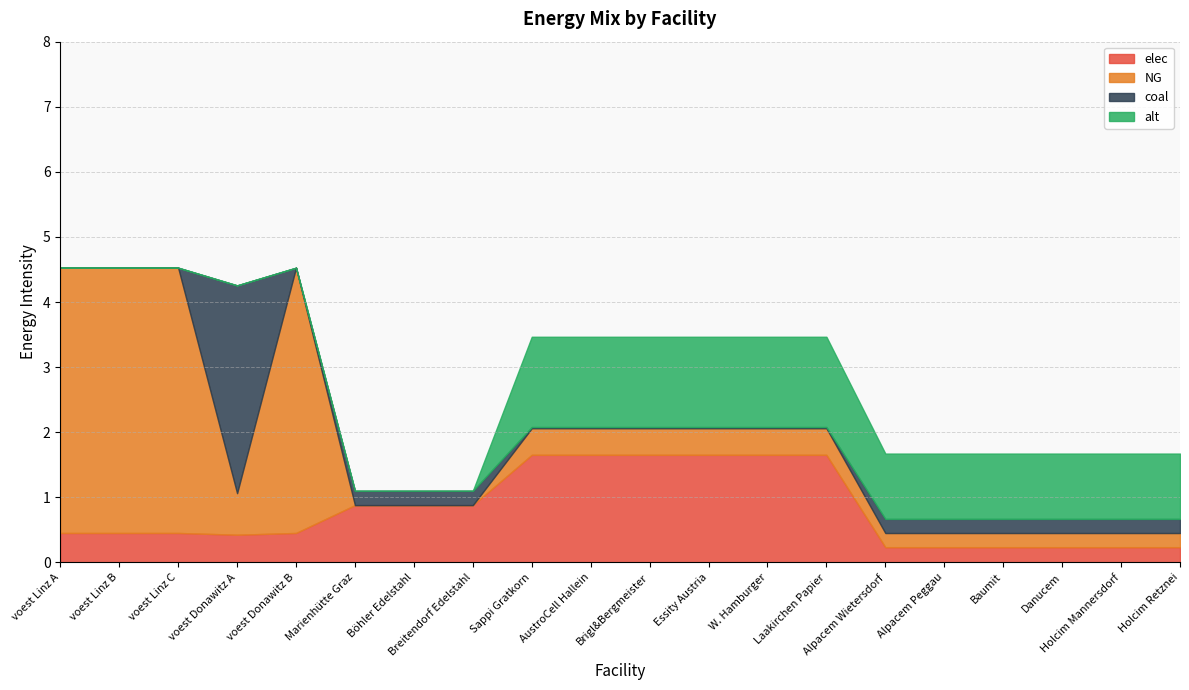

Reading left to right, list all the values displayed in this chart.

elec: voest Linz A=0.5	voest Linz B=0.5	voest Linz C=0.5	voest Donawitz A=0.4	voest Donawitz B=0.5	Marienhütte Graz=0.9	Böhler Edelstahl=0.9	Breitendorf Edelstahl=0.9	Sappi Gratkorn=1.7	AustroCell Hallein=1.7	Brigl&Bergmeister=1.7	Essity Austria=1.7	W. Hamburger=1.7	Laakirchen Papier=1.7	Alpacem Wietersdorf=0.2	Alpacem Peggau=0.2	Baumit=0.2	Danucem=0.2	Holcim Mannersdorf=0.2	Holcim Retznei=0.2
NG: voest Linz A=4.1	voest Linz B=4.1	voest Linz C=4.1	voest Donawitz A=0.6	voest Donawitz B=4.1	Marienhütte Graz=0.0	Böhler Edelstahl=0.0	Breitendorf Edelstahl=0.0	Sappi Gratkorn=0.4	AustroCell Hallein=0.4	Brigl&Bergmeister=0.4	Essity Austria=0.4	W. Hamburger=0.4	Laakirchen Papier=0.4	Alpacem Wietersdorf=0.2	Alpacem Peggau=0.2	Baumit=0.2	Danucem=0.2	Holcim Mannersdorf=0.2	Holcim Retznei=0.2
coal: voest Linz A=0.0	voest Linz B=0.0	voest Linz C=0.0	voest Donawitz A=3.2	voest Donawitz B=0.0	Marienhütte Graz=0.2	Böhler Edelstahl=0.2	Breitendorf Edelstahl=0.2	Sappi Gratkorn=0.0	AustroCell Hallein=0.0	Brigl&Bergmeister=0.0	Essity Austria=0.0	W. Hamburger=0.0	Laakirchen Papier=0.0	Alpacem Wietersdorf=0.2	Alpacem Peggau=0.2	Baumit=0.2	Danucem=0.2	Holcim Mannersdorf=0.2	Holcim Retznei=0.2
alt: voest Linz A=0.0	voest Linz B=0.0	voest Linz C=0.0	voest Donawitz A=0.0	voest Donawitz B=0.0	Marienhütte Graz=0.0	Böhler Edelstahl=0.0	Breitendorf Edelstahl=0.0	Sappi Gratkorn=1.4	AustroCell Hallein=1.4	Brigl&Bergmeister=1.4	Essity Austria=1.4	W. Hamburger=1.4	Laakirchen Papier=1.4	Alpacem Wietersdorf=1.0	Alpacem Peggau=1.0	Baumit=1.0	Danucem=1.0	Holcim Mannersdorf=1.0	Holcim Retznei=1.0